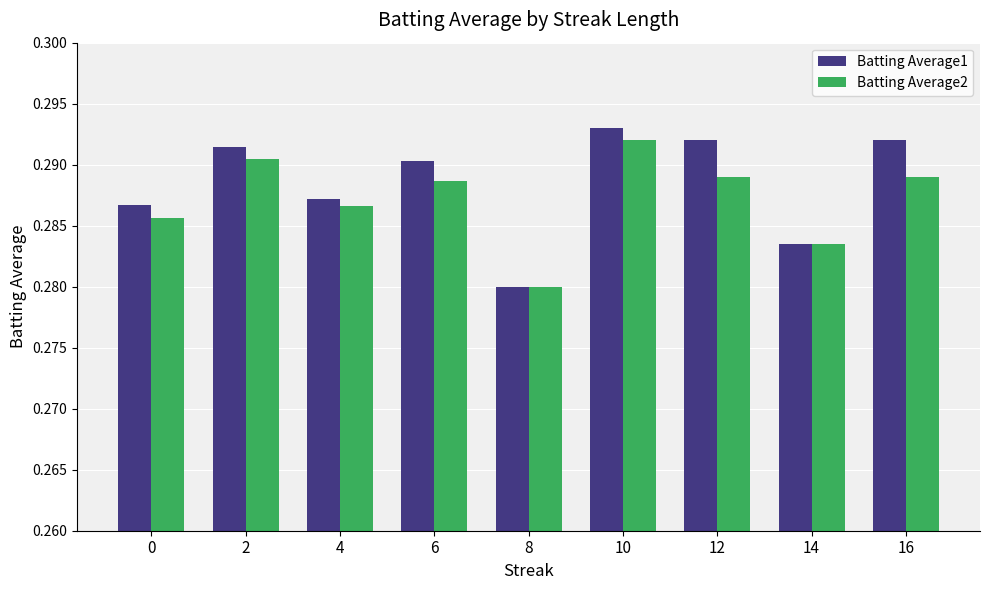

How many distinct data groups are displayed?

2